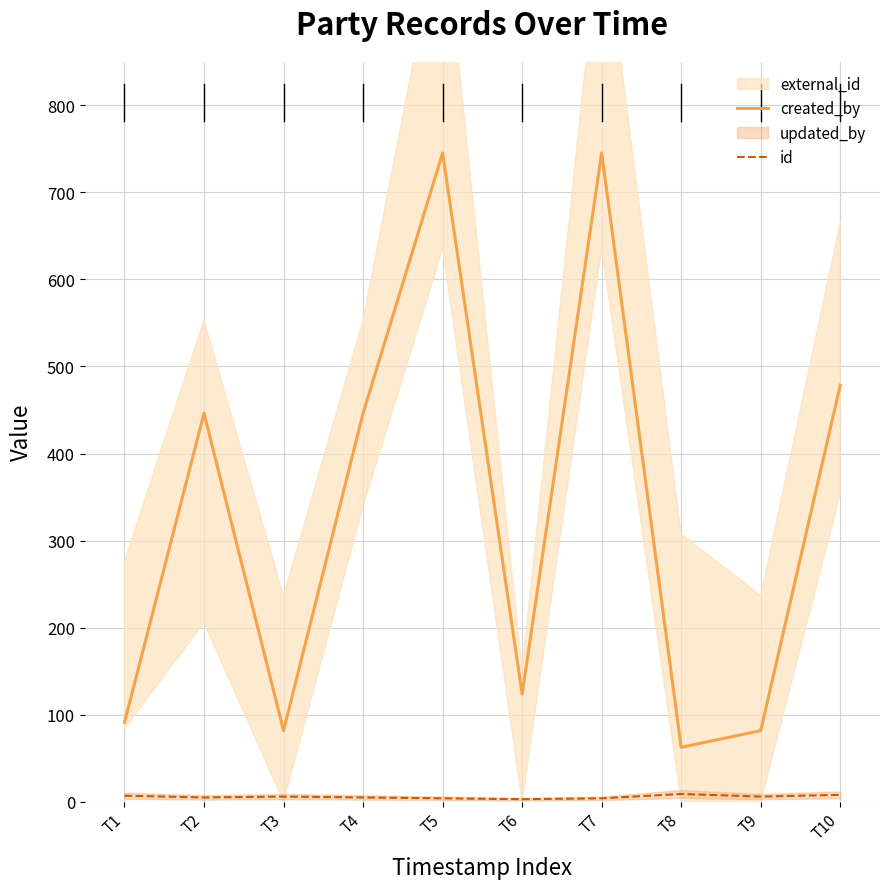

List the series in order of their overall mean, lowest first.

id, created_by